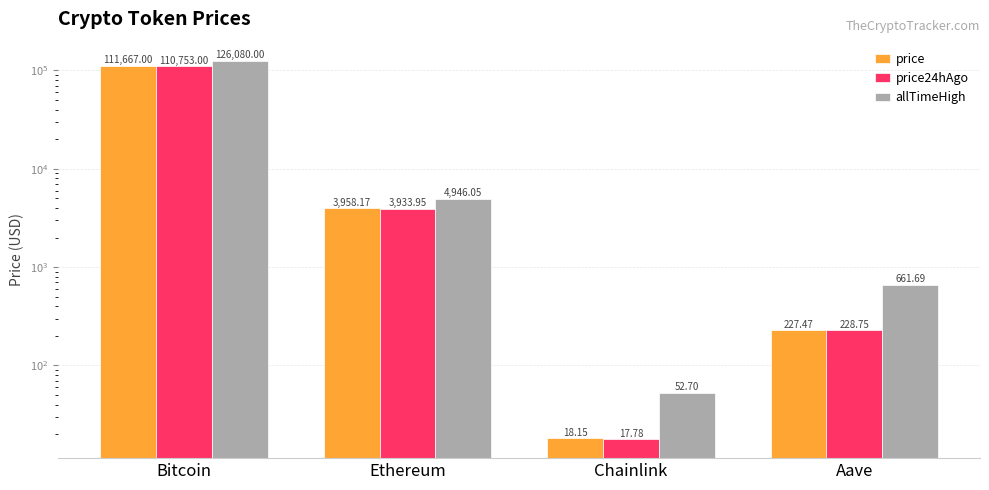

What is the maximum value shown in the chart?

126080.0